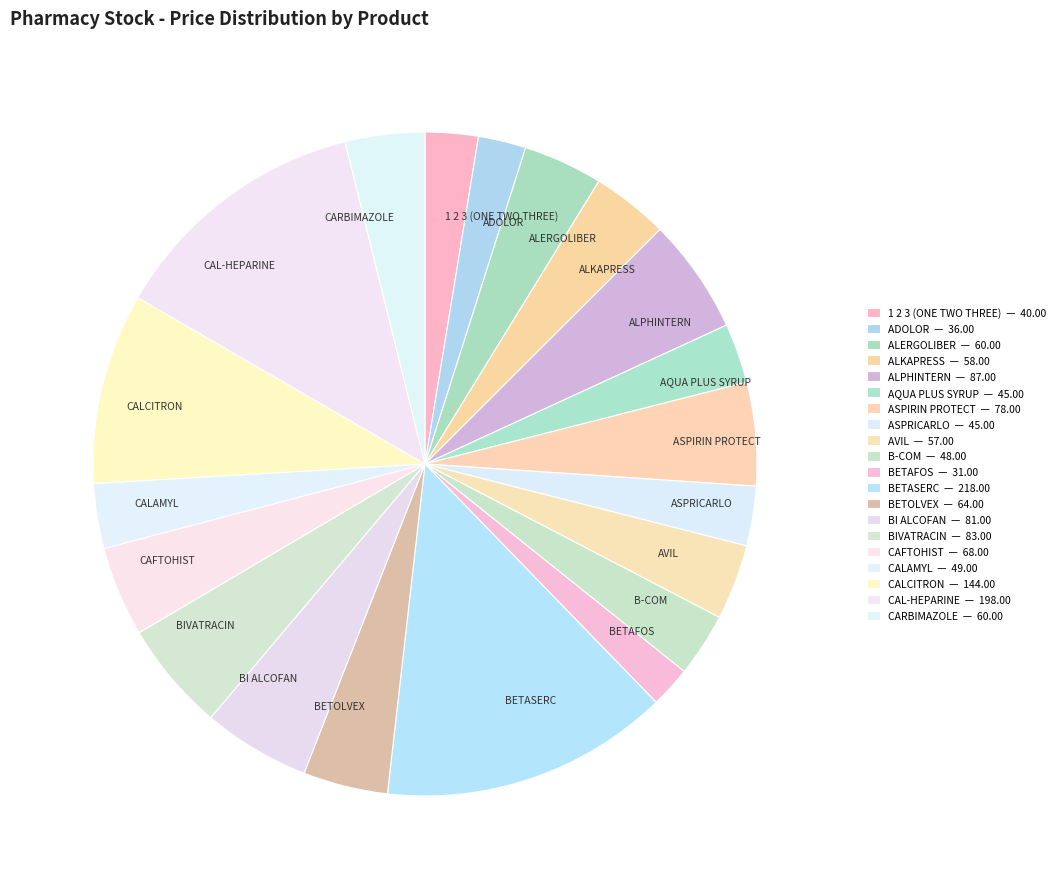

Does any single category account for the majority?

No